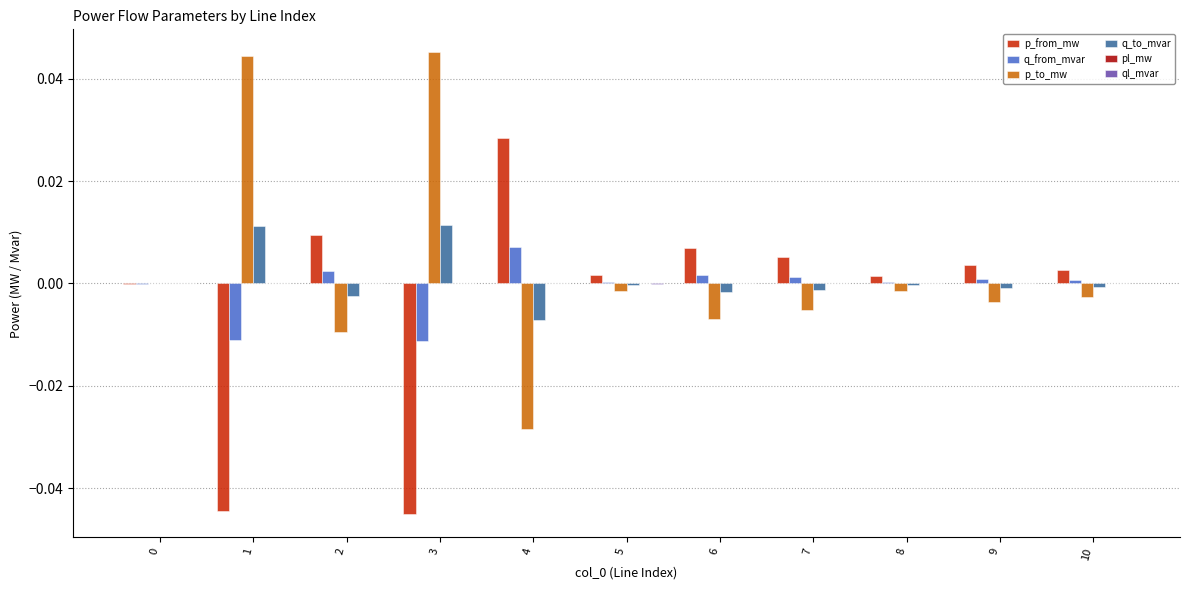

Is the value of q_from_mvar at 10 greater than the value of q_to_mvar at 2?

Yes